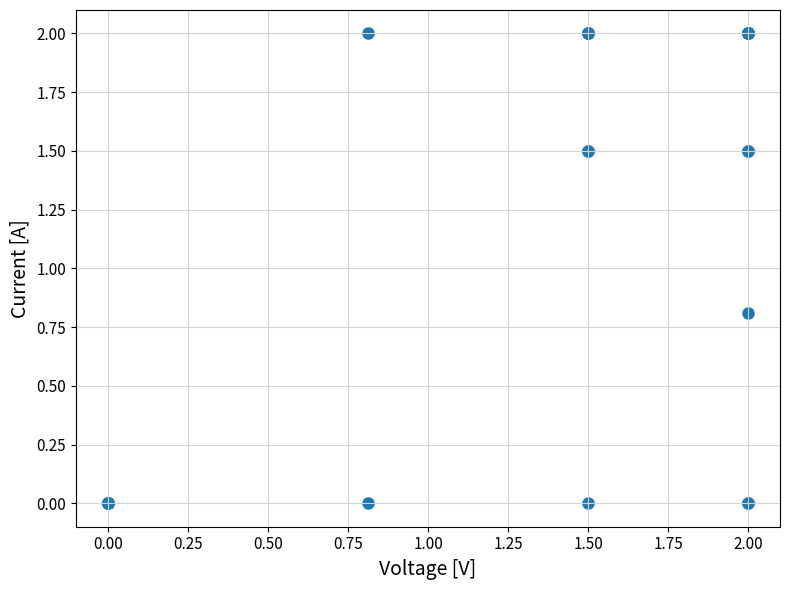

What Y value in the scatter plot is closest to 1?

0.8